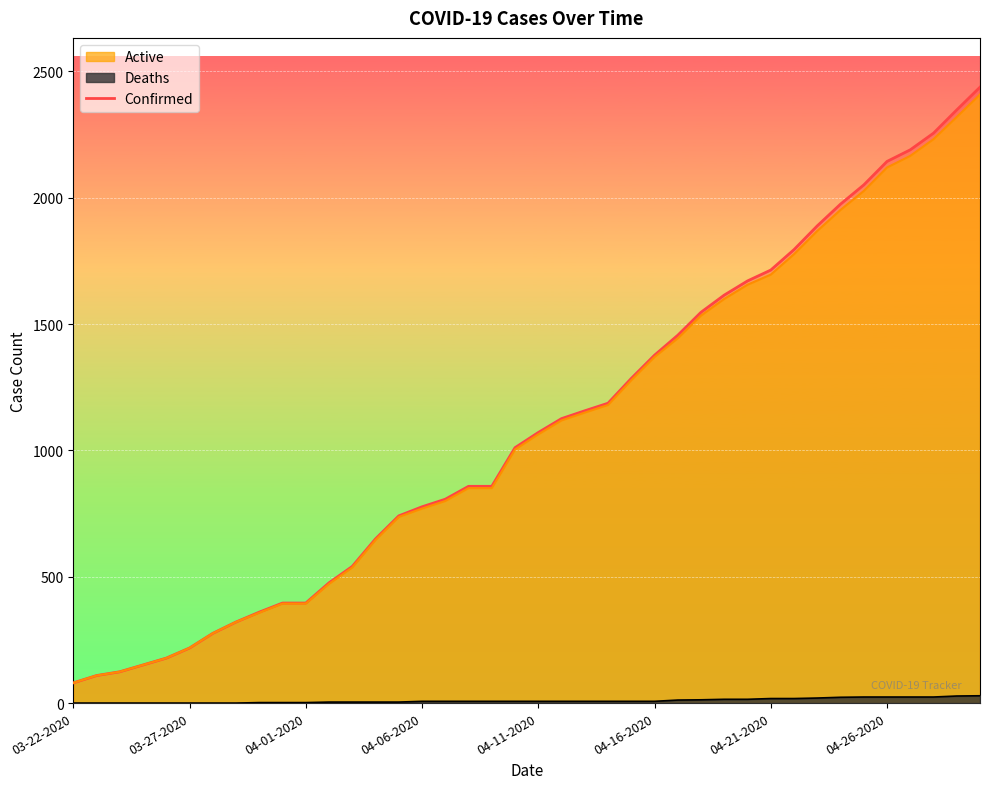

What is the sum of all values?

43620